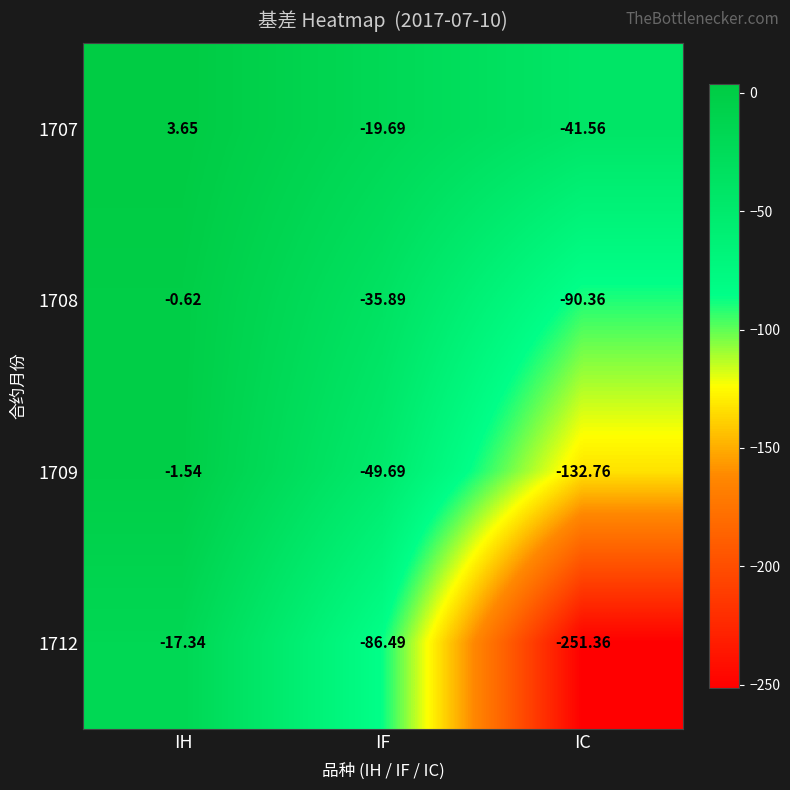

Count the number of categories in the chart.

3